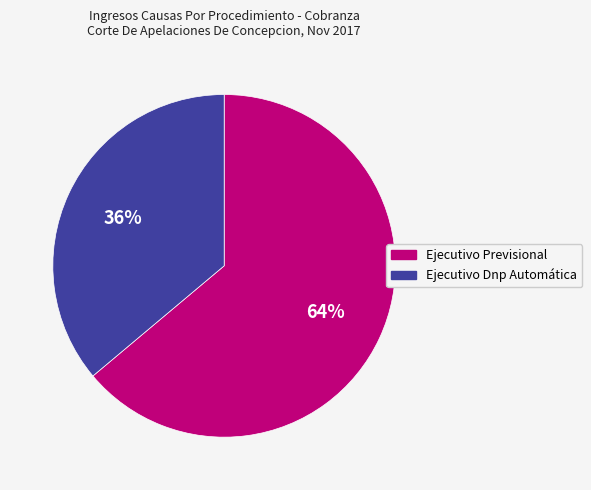

Rank the categories by value from lowest to highest.

Ejecutivo Dnp Automática, Ejecutivo Previsional